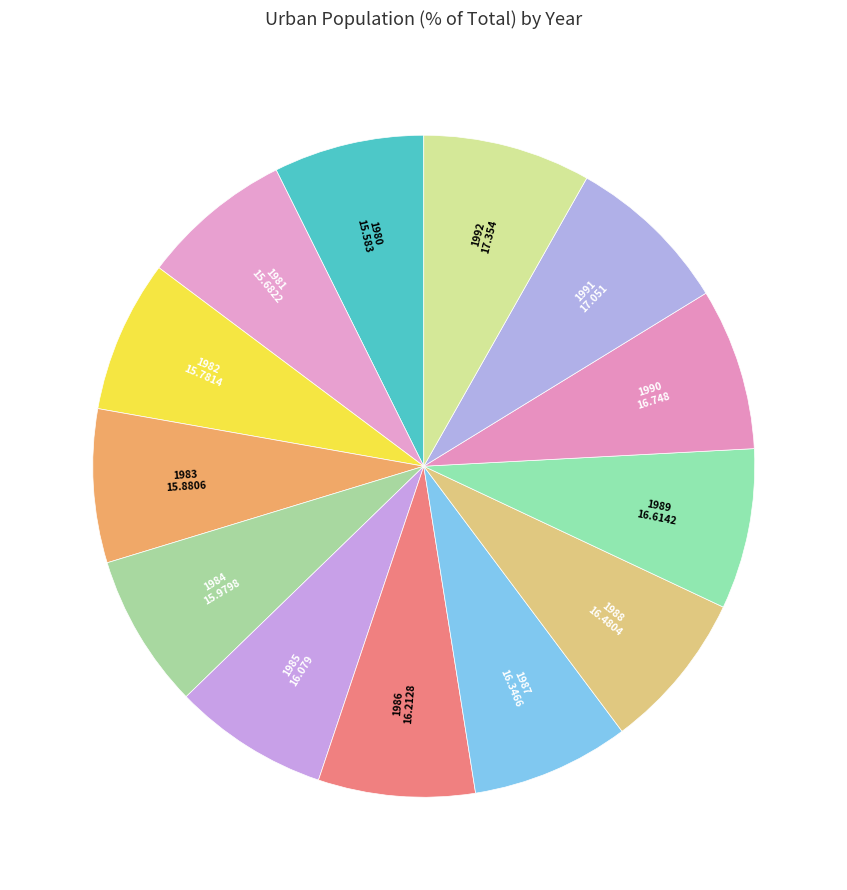

Between 1981 and 1992, which is larger?

1992